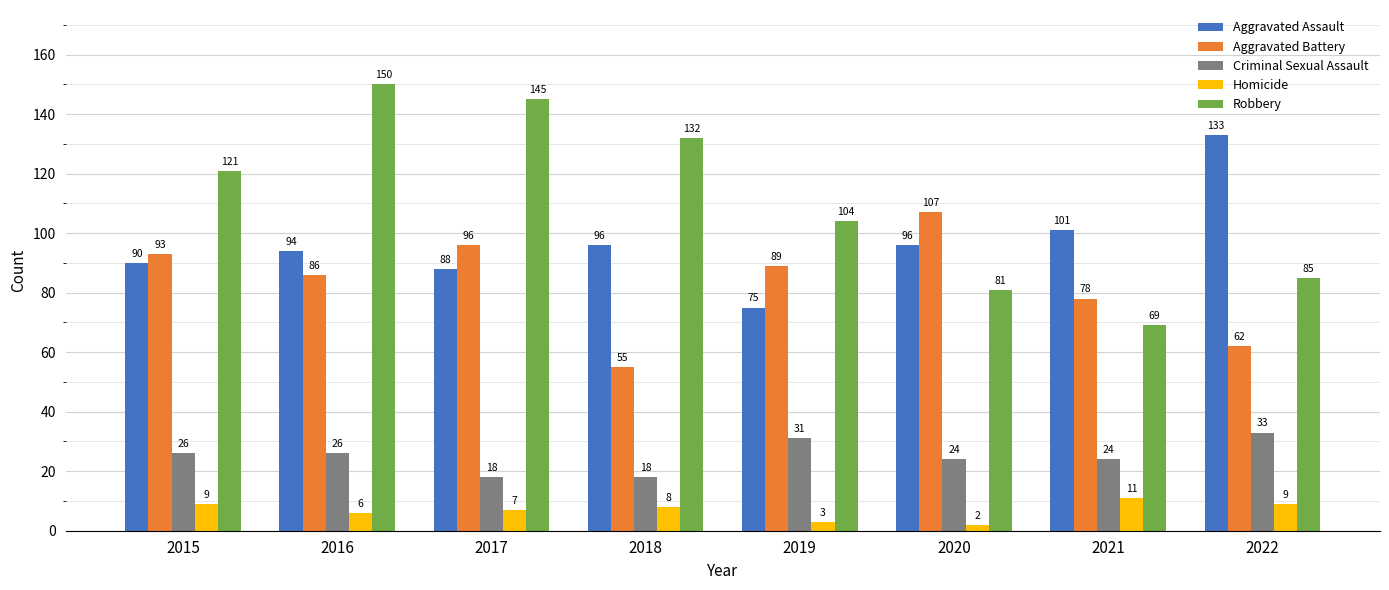

Which series has the largest range (max minus min)?

Robbery